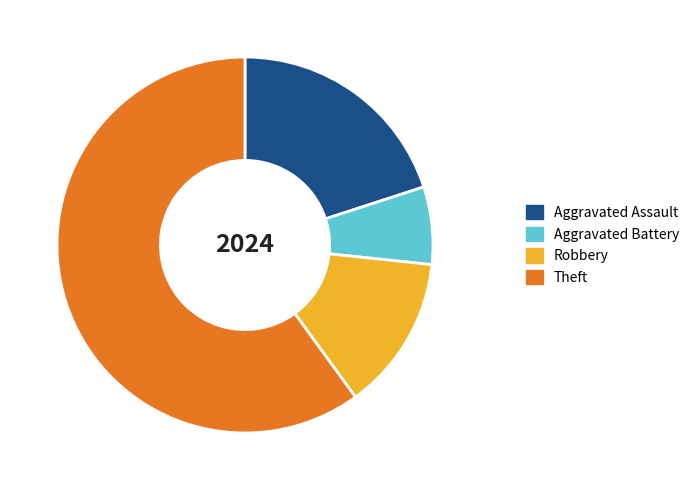

Approximately how many times larger is the value at Robbery compared to Aggravated Battery?

2.0